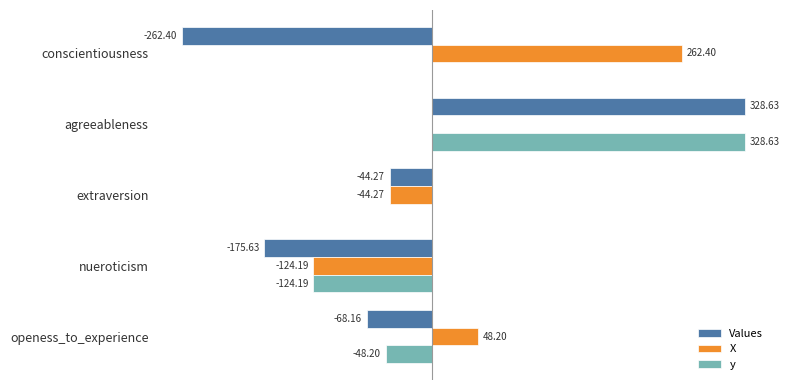

Is the value of X at openess_to_experience greater than the value of Values at agreeableness?

No